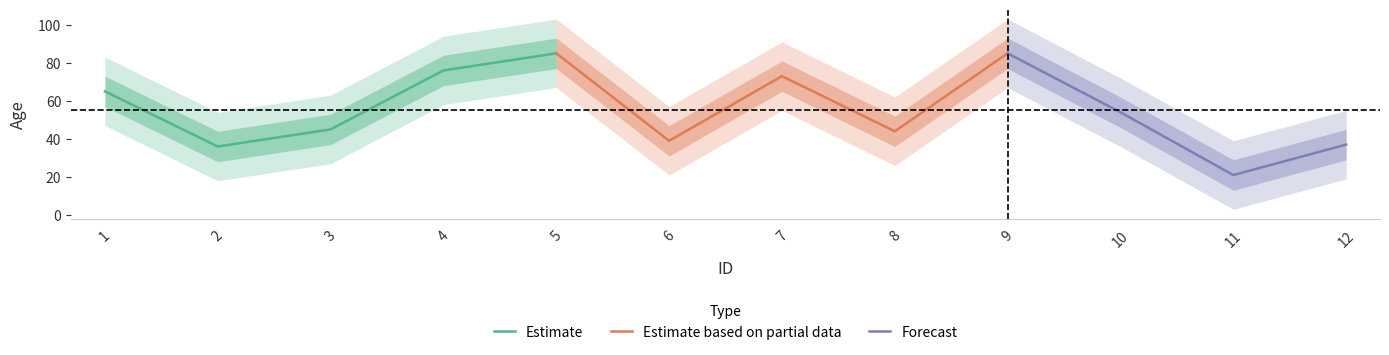

Rank the categories by value from highest to lowest.

5, 9, 4, 7, 1, 10, 3, 8, 6, 12, 2, 11